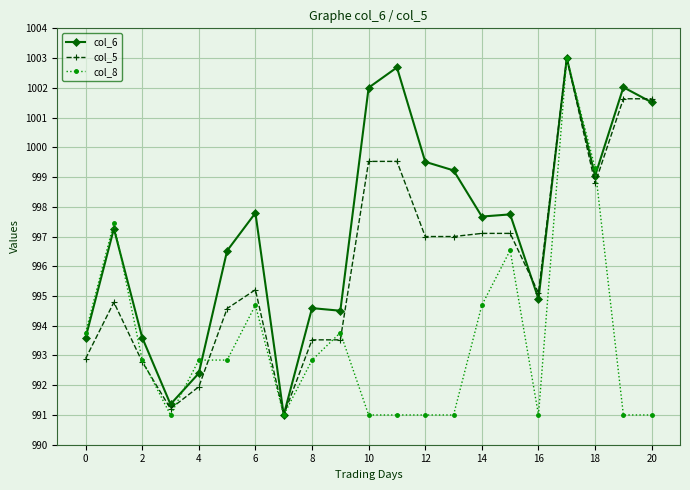

What is the value of the col_8 point at the 13th from the left?

991.0